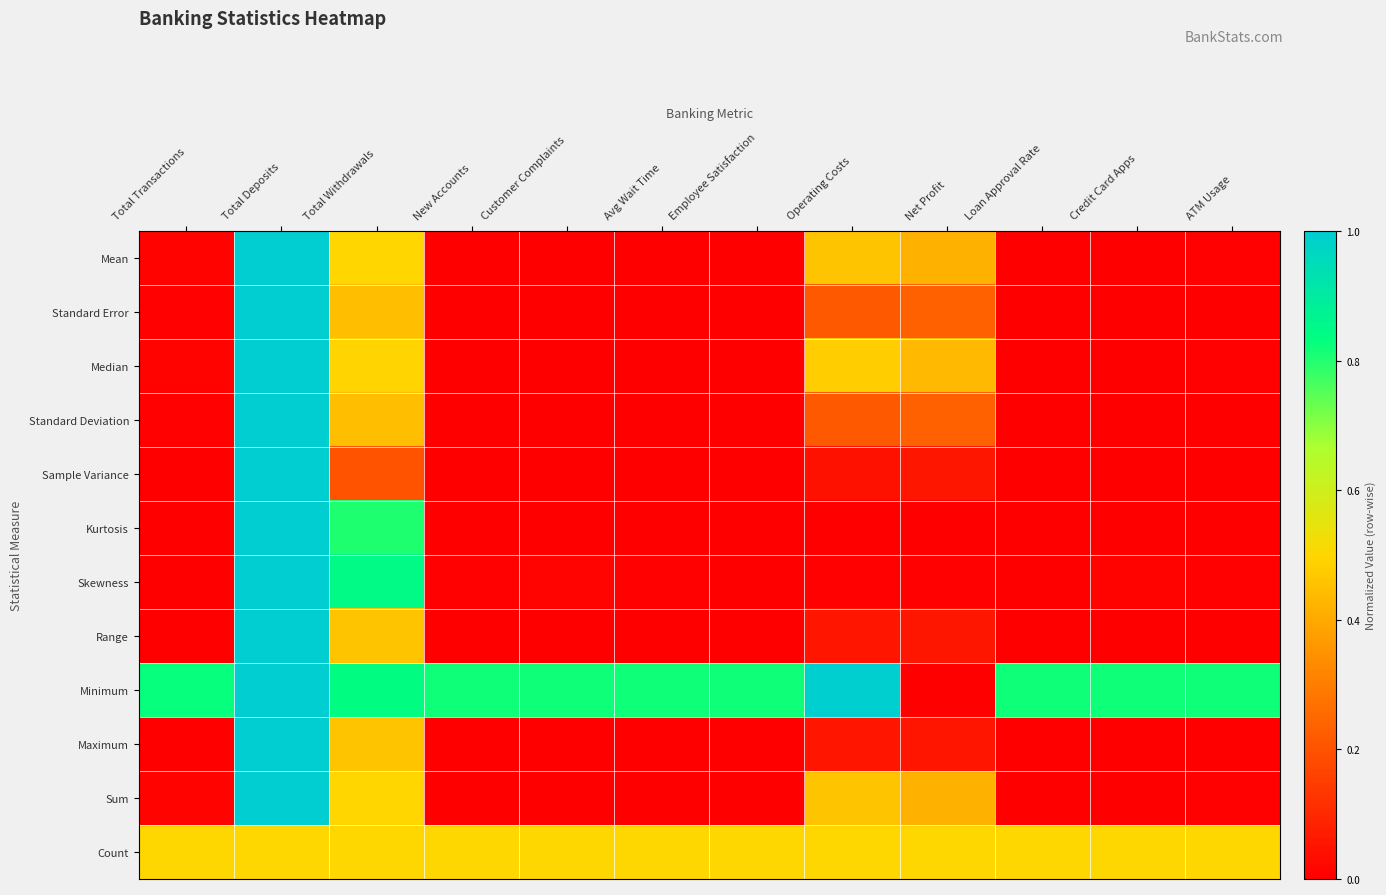

What is the difference between the highest and lowest values at Total Deposits?

0.5